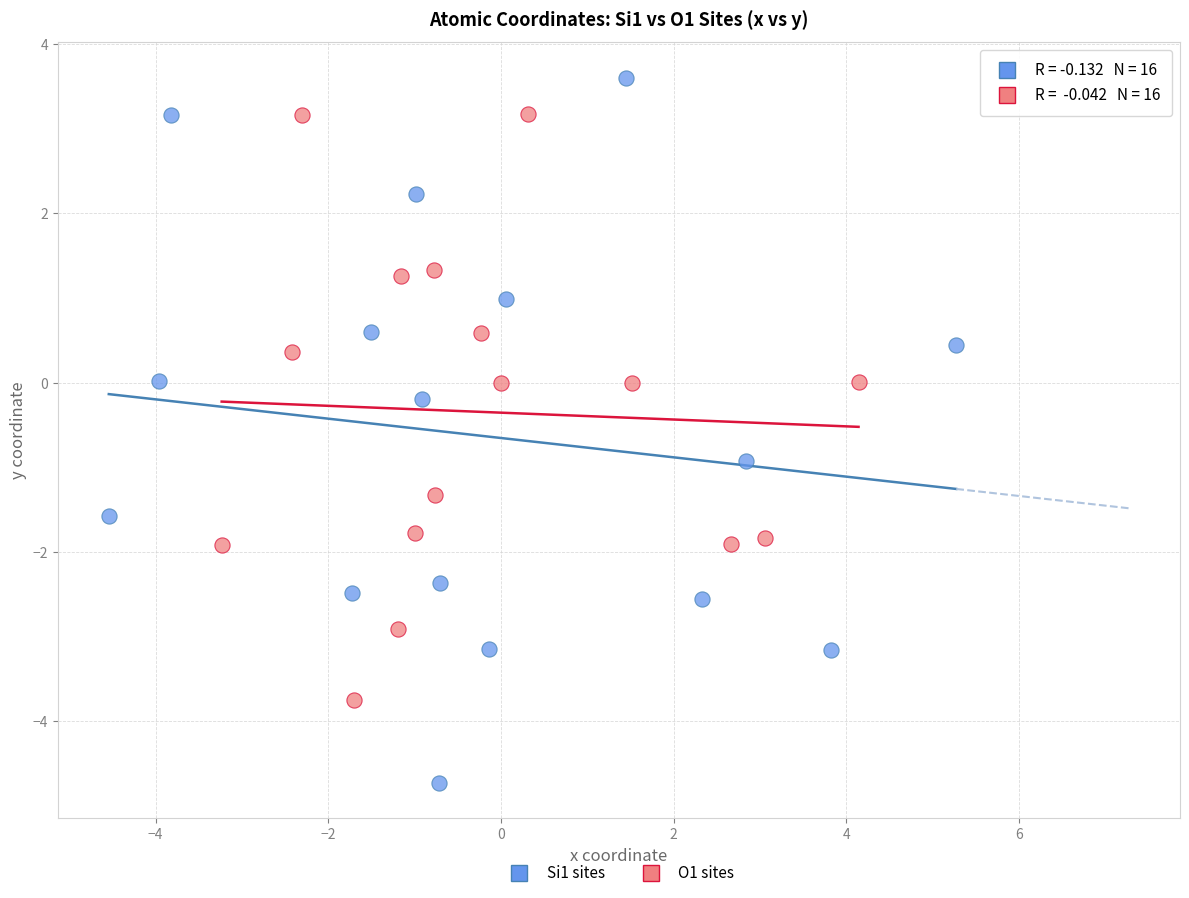

Which series contains the highest Y value?

Si1 sites